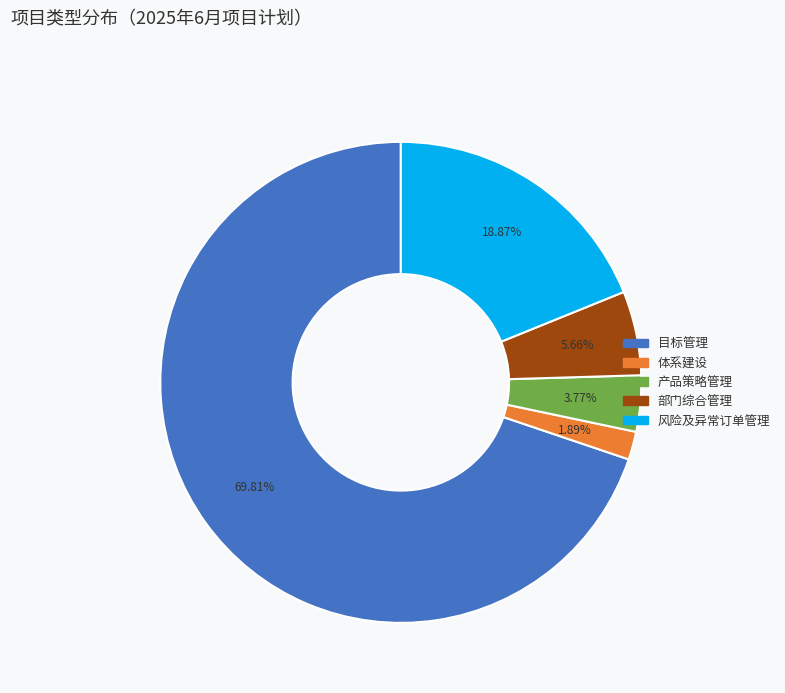

What percentage is the 风险及异常订单管理 slice, to the nearest percent?

19%